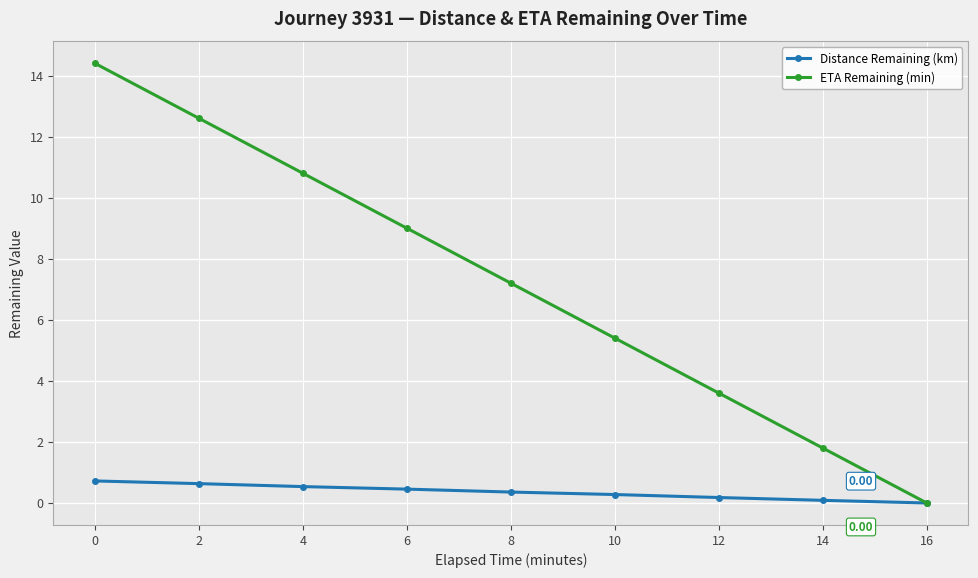

What is the value of the Distance Remaining (km) point at the 3rd from the left?

0.5